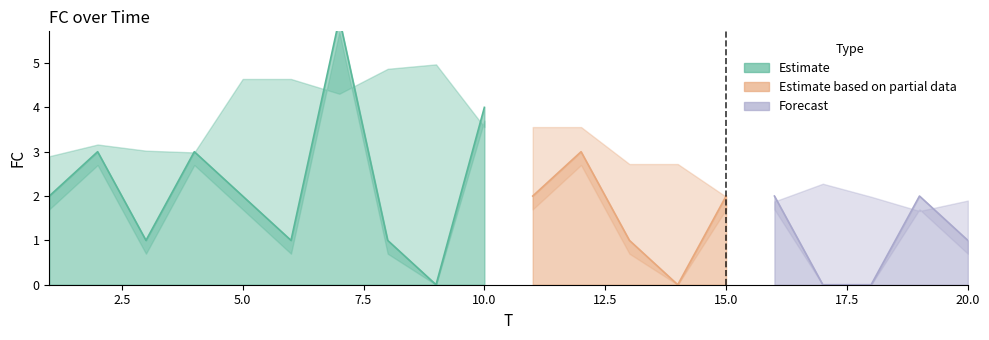

List the labels in order of value, smallest first.

9, 14, 17, 18, 3, 6, 8, 13, 20, 1, 5, 11, 15, 16, 19, 2, 4, 12, 10, 7